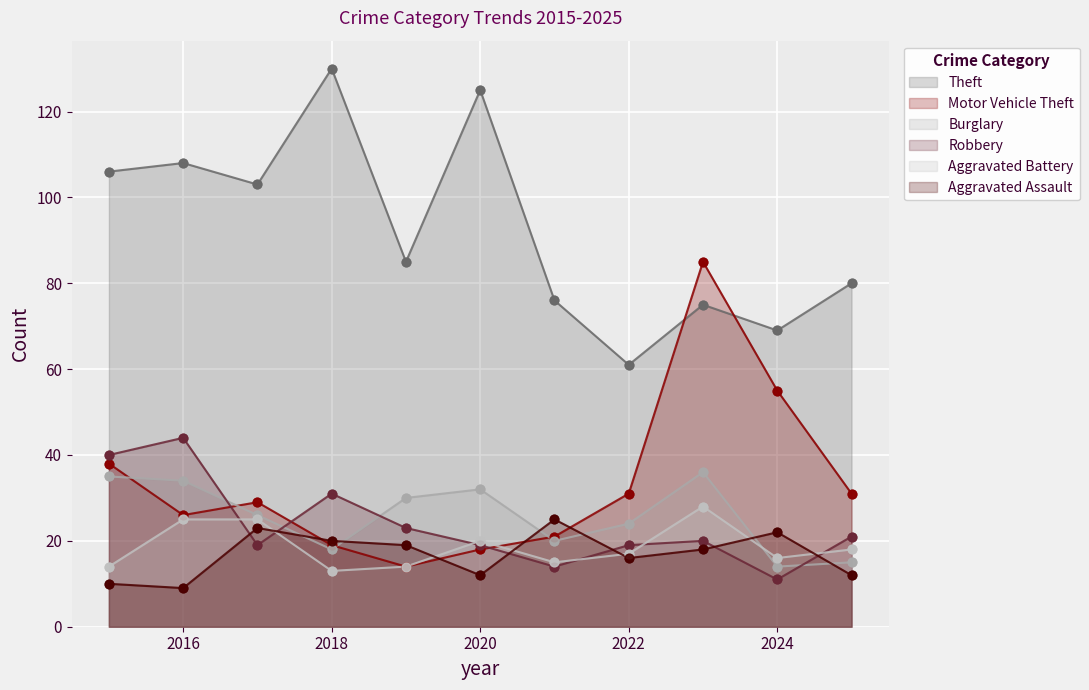

Which series reaches the maximum Y coordinate?

Theft